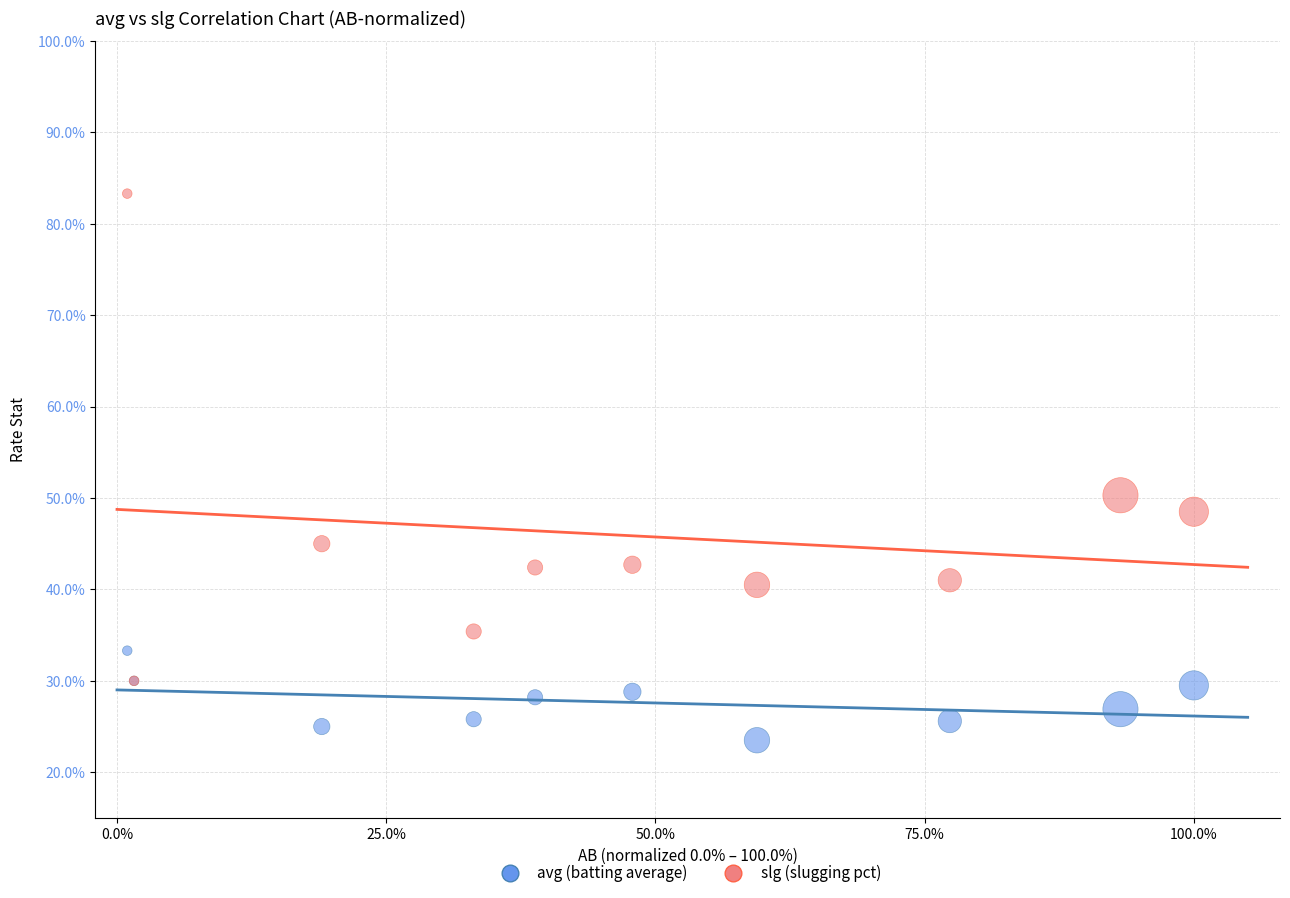

What are all the series names shown in the legend?

avg (batting average), slg (slugging pct)